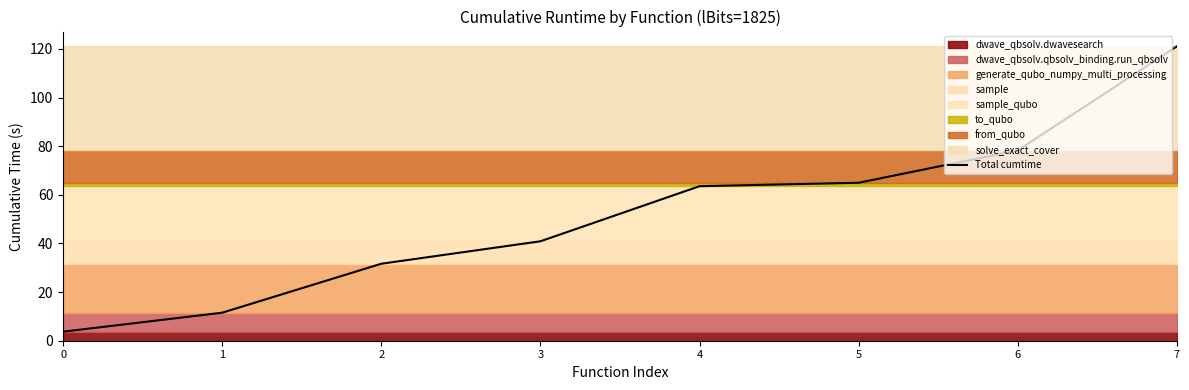

Reading left to right, transcribe all the data shown in this chart.

0=3.7	1=11.5	2=31.7	3=40.9	4=63.5	5=65.0	6=78.3	7=121.1